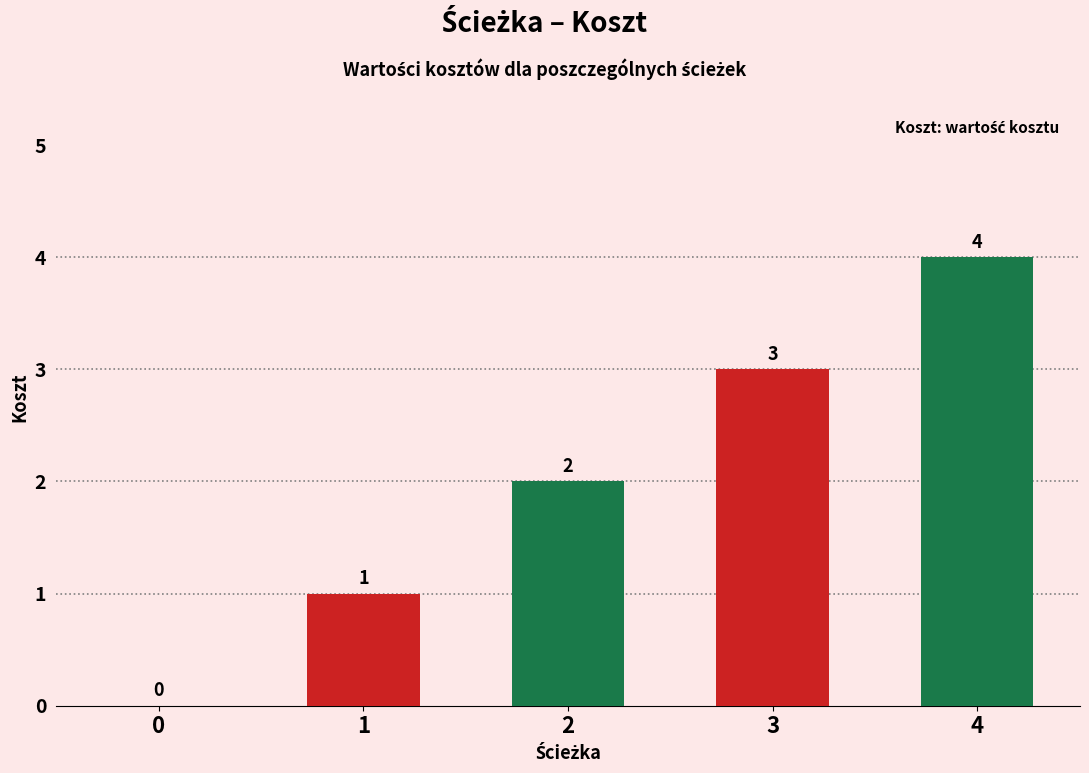

Which category has the highest value across all series?

4